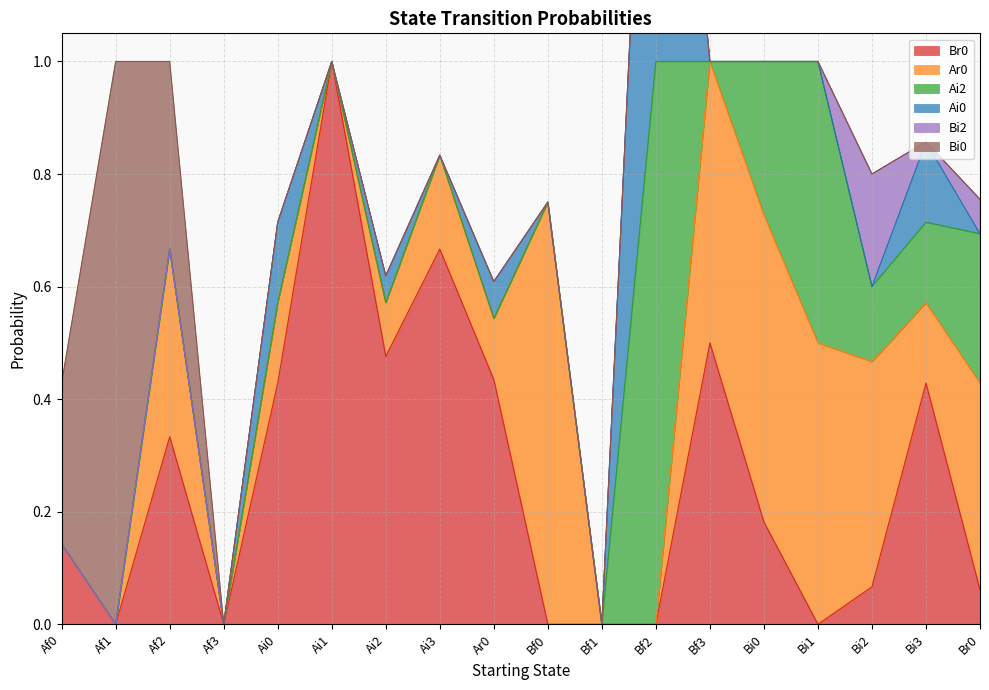

True or false: Bi2 has a value of 0.0 at Bi1.

True